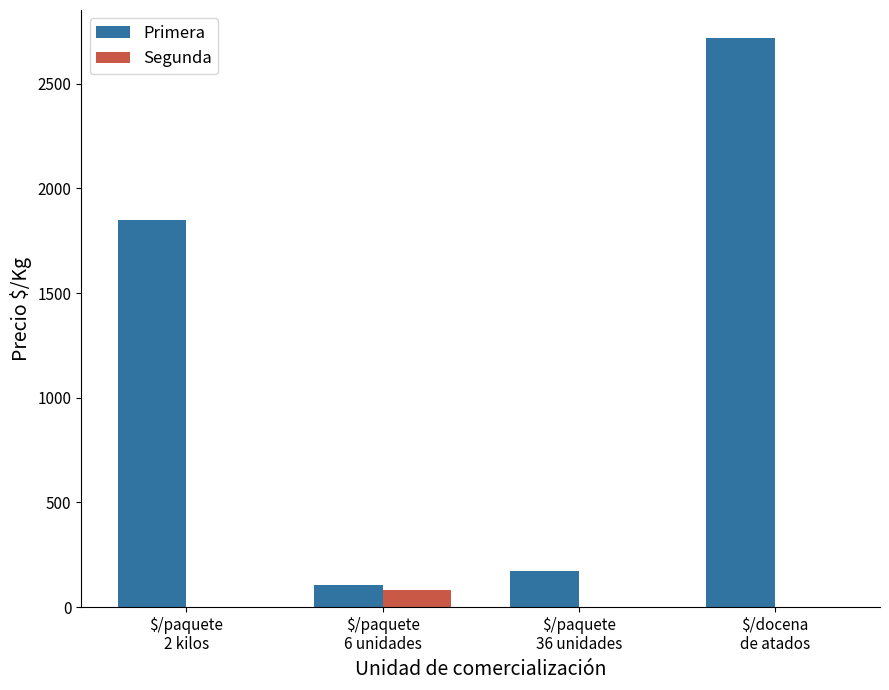

Which series has the largest range (max minus min)?

Primera